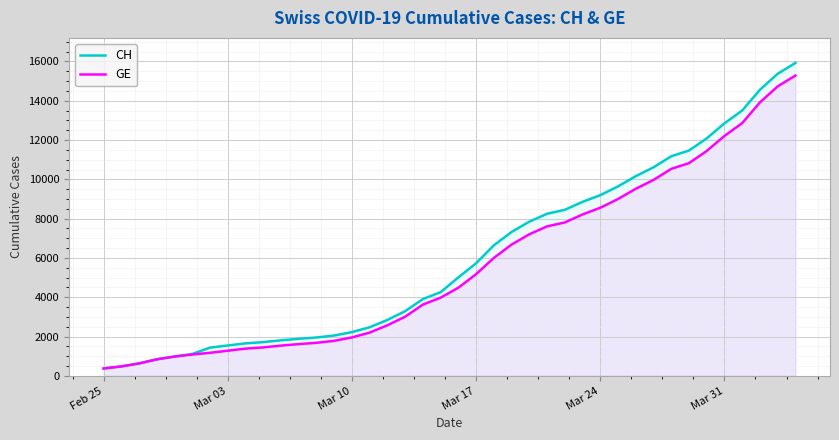

What is the highest value of the CH series?

15926